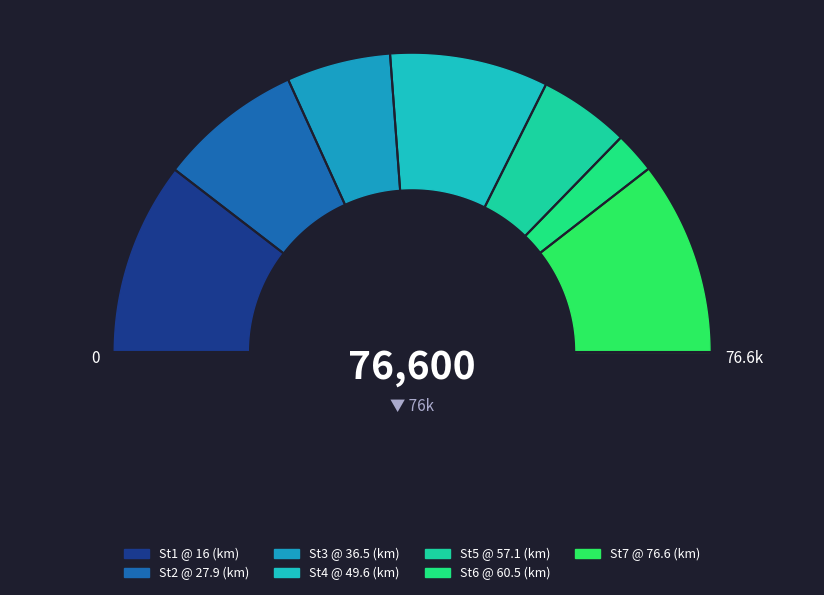

Is there any slice that represents more than half of the pie?

No